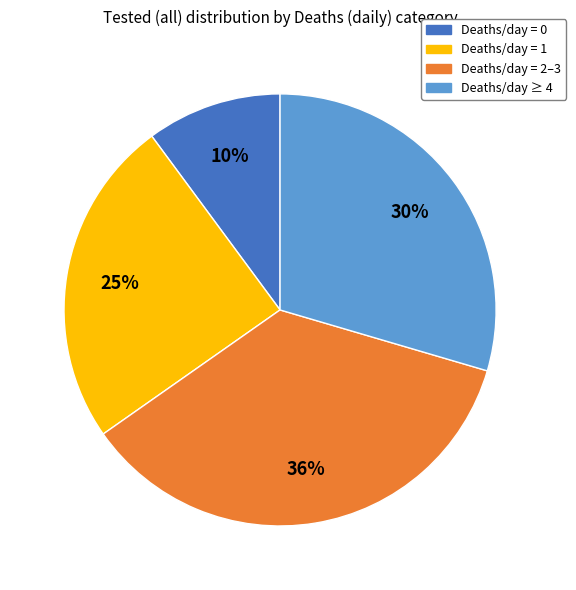

Combined, do Deaths/day = 2–3 and Deaths/day = 0 account for over 50%?

No